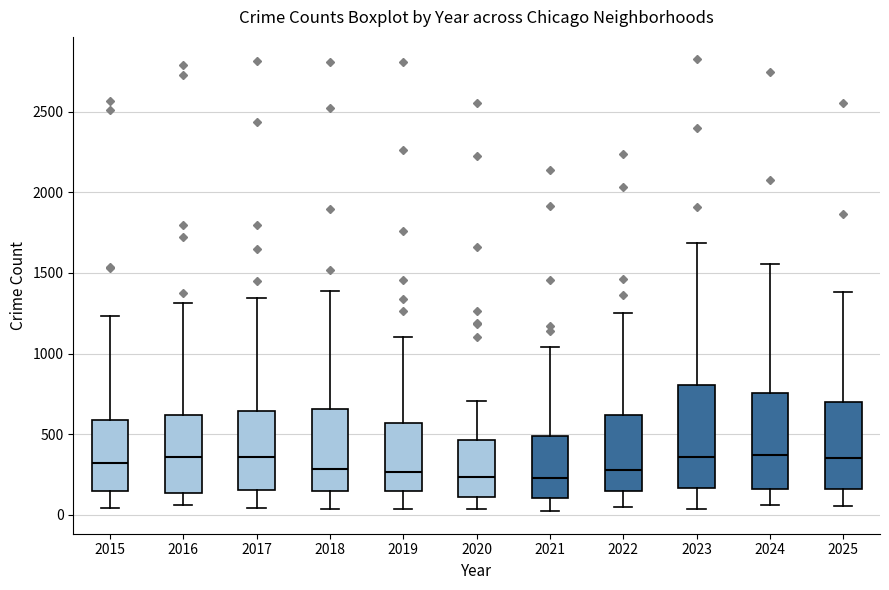

Where does the upper whisker of the box at x = 2021 end on the y-axis? The values are not printed on the chart, so give them approximately, as read against the axis.

1050